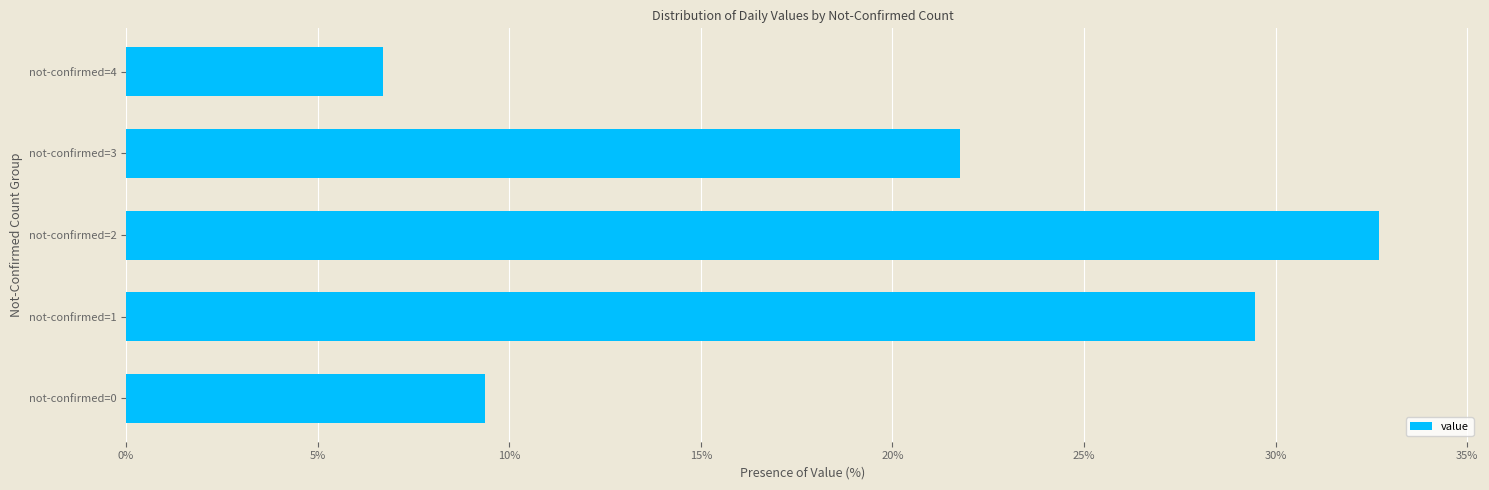

Rank the categories by value from lowest to highest.

not-confirmed=4, not-confirmed=0, not-confirmed=3, not-confirmed=1, not-confirmed=2